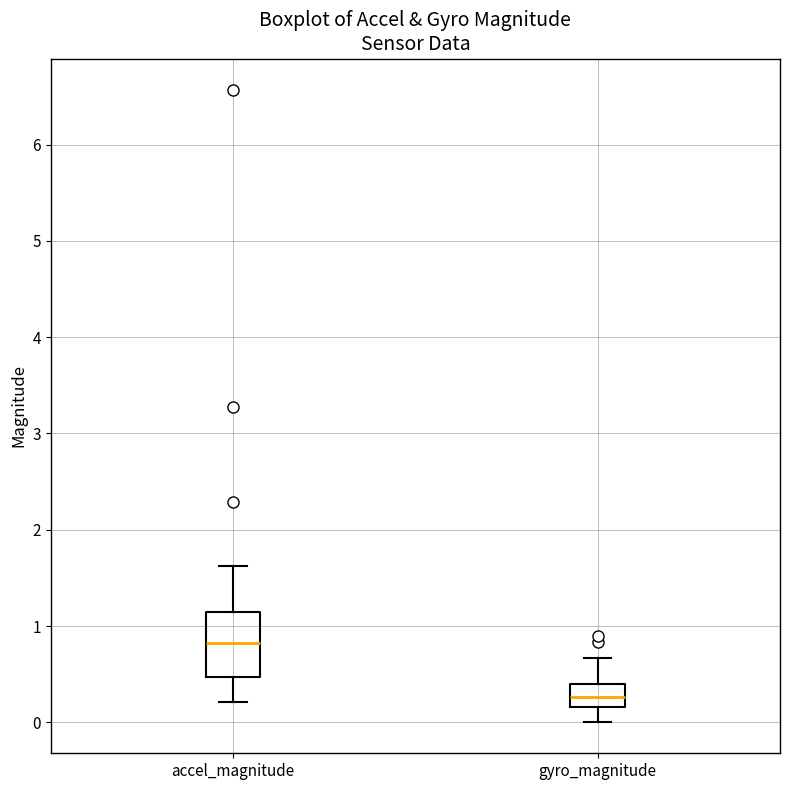

Where is the lower edge of the box for accel_magnitude on the y-axis? The values are not printed on the chart, so give them approximately, as read against the axis.

0.5